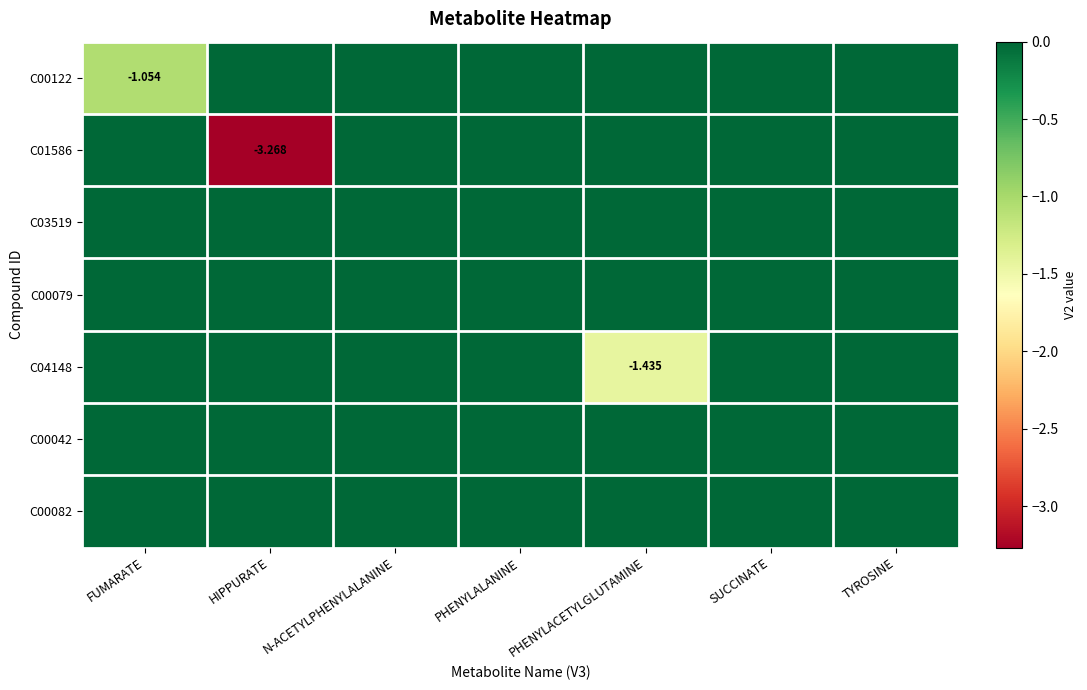

At TYROSINE, list the series in order from largest to smallest.

C00122, C01586, C03519, C00079, C04148, C00042, C00082